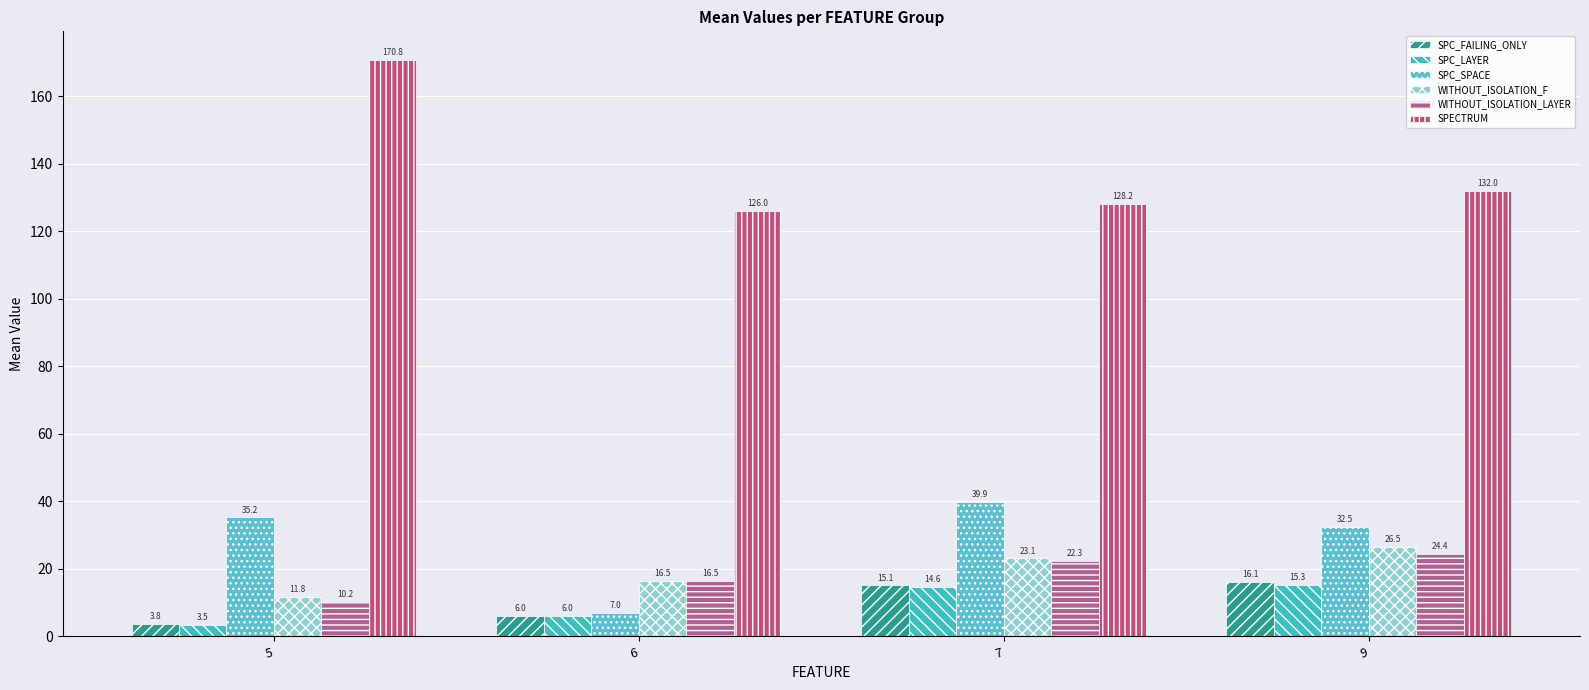

What is the total value across all series at 6?

178.0